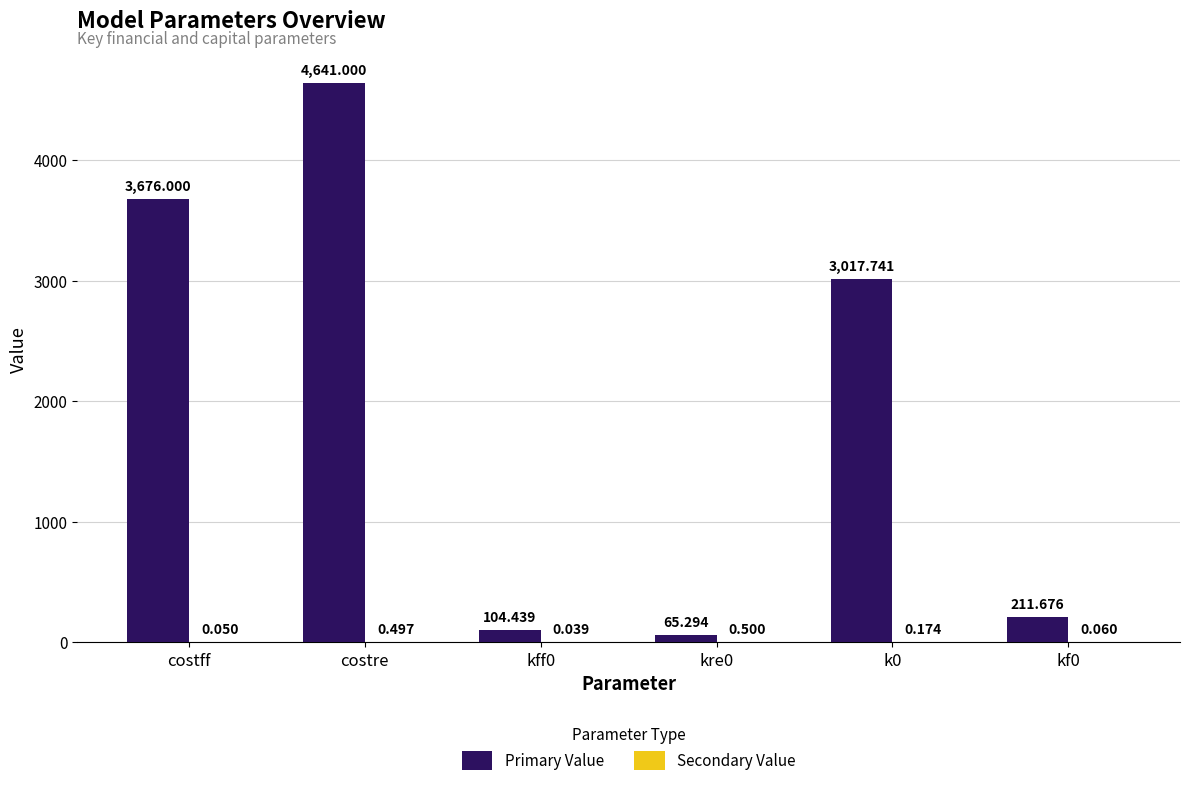

Which series has the largest total across all categories?

Primary Value